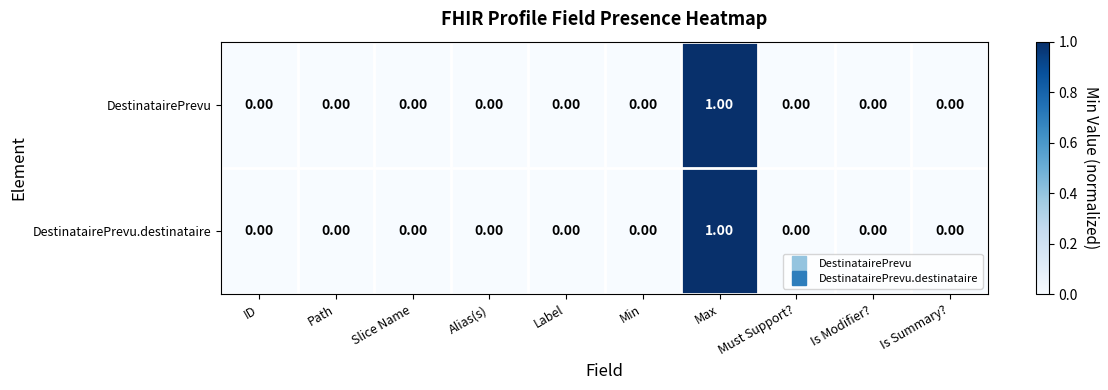

At which category is the sum across all series the highest?

Max